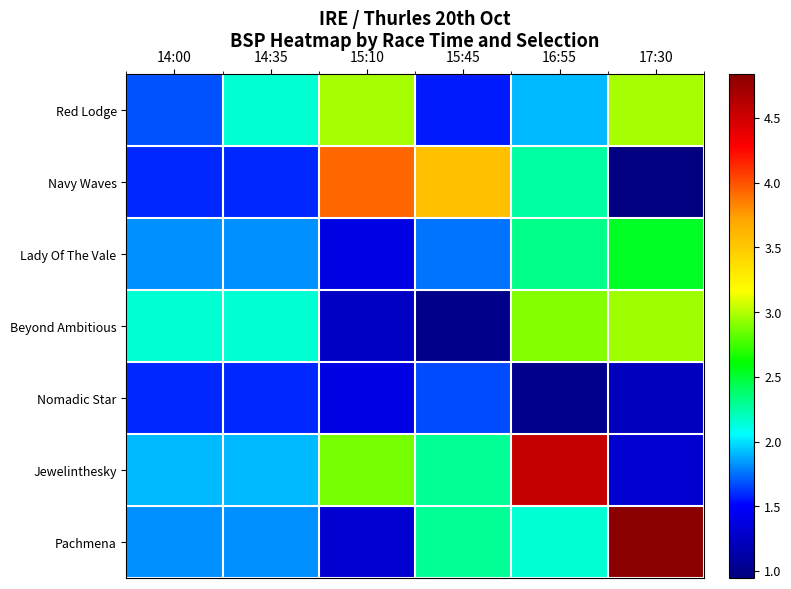

At 14:35, list the series in order from largest to smallest.

Red Lodge, Beyond Ambitious, Jewelinthesky, Lady Of The Vale, Pachmena, Navy Waves, Nomadic Star